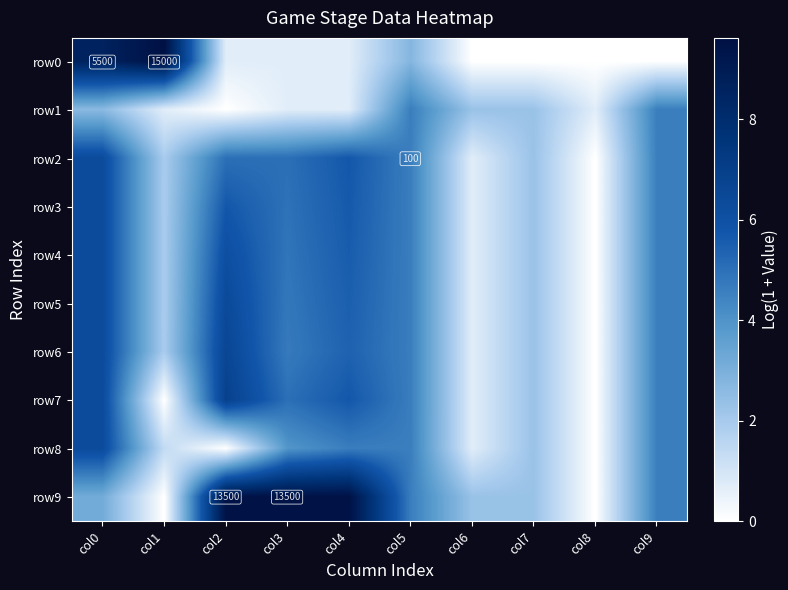

Which series has the largest total across all categories?

row9